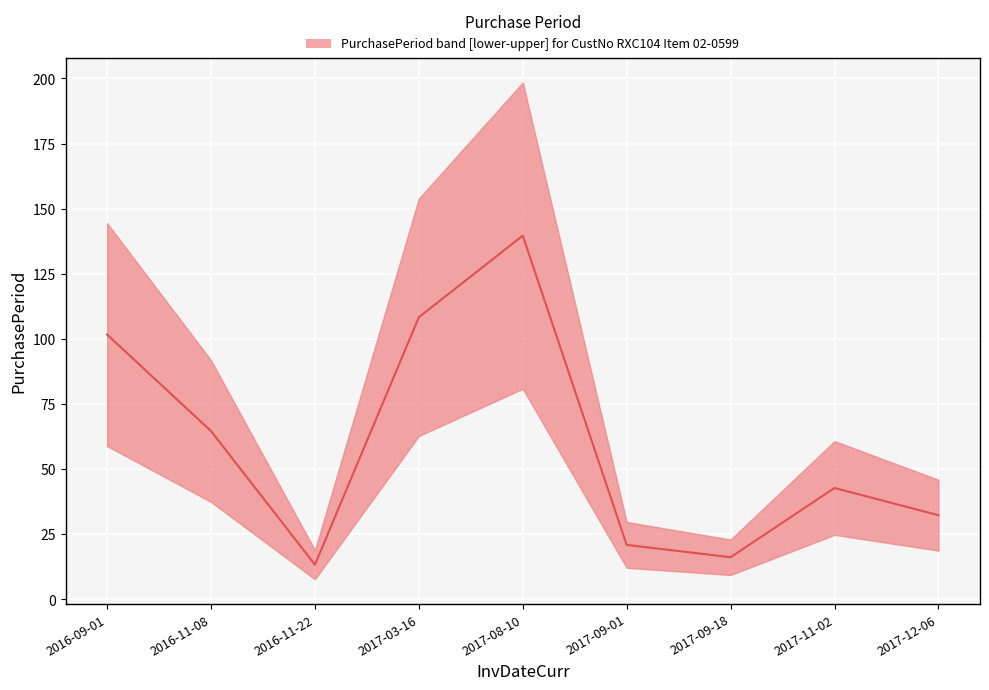

Reading right to left, list all the values displayed in this chart.

2017-12-06=32.3	2017-11-02=42.8	2017-09-18=16.2	2017-09-01=20.9	2017-08-10=139.7	2017-03-16=108.3	2016-11-22=13.3	2016-11-08=64.6	2016-09-01=101.7